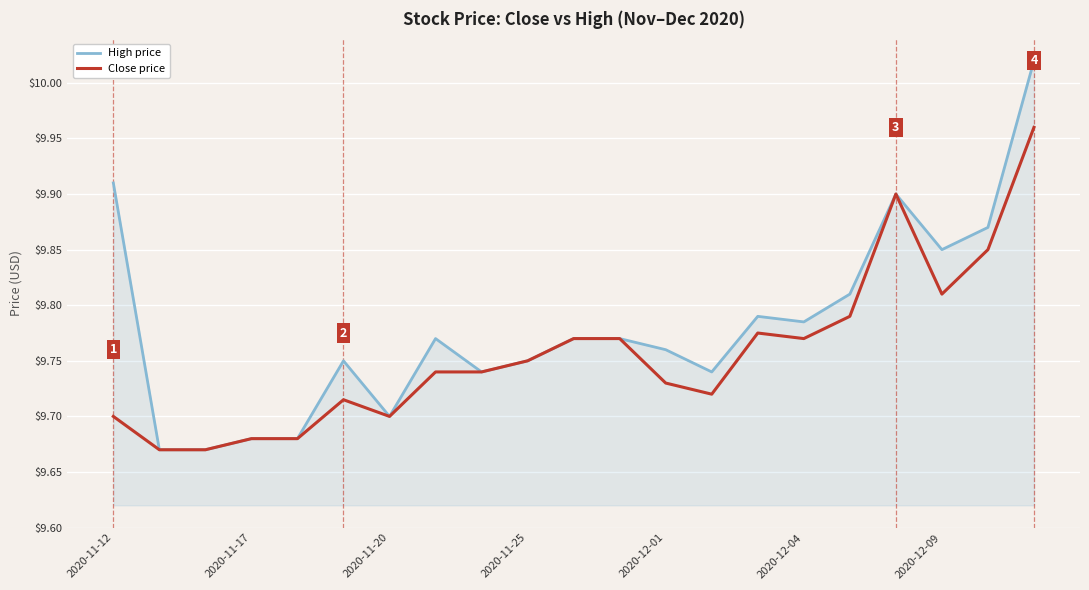

Does the chart display data point markers on the line(s)?

No